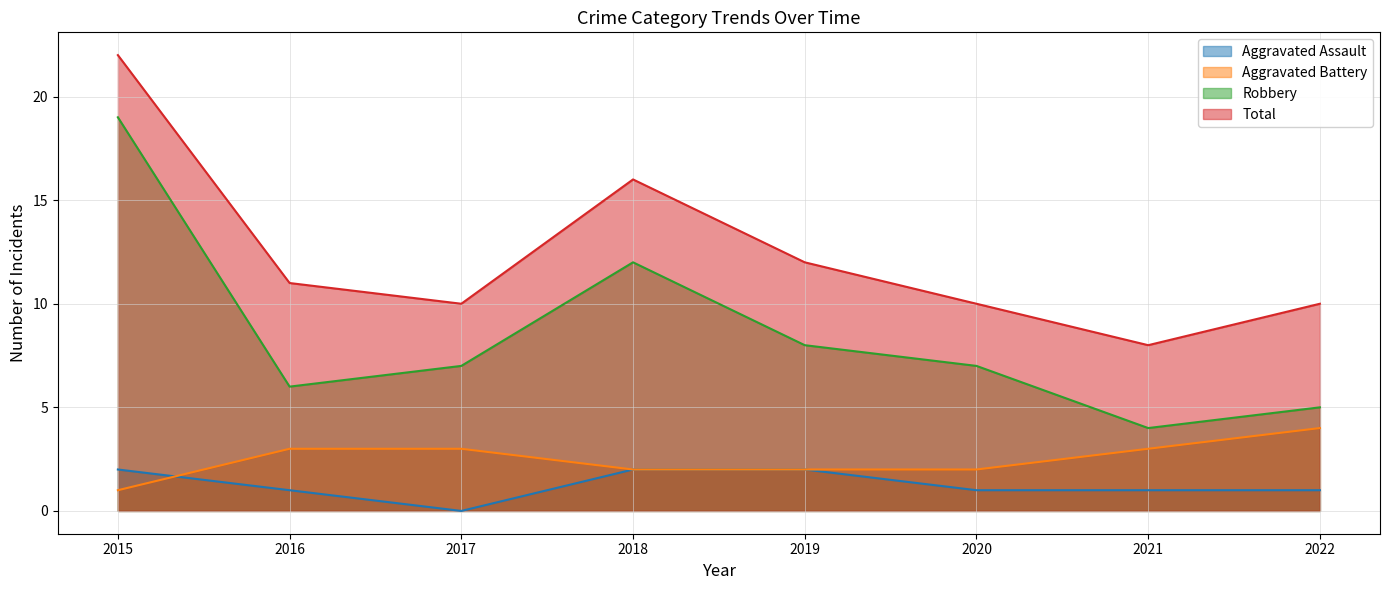

What is the value of the Aggravated Battery point at the 6th from the left?

2